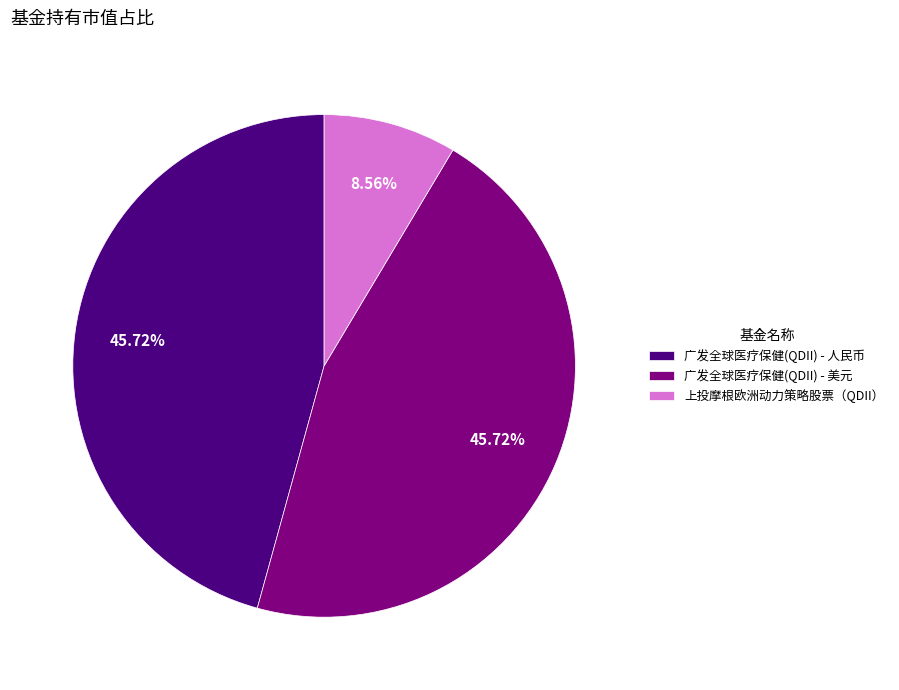

Which category has the smallest portion of the pie?

上投摩根欧洲动力策略股票（QDII）